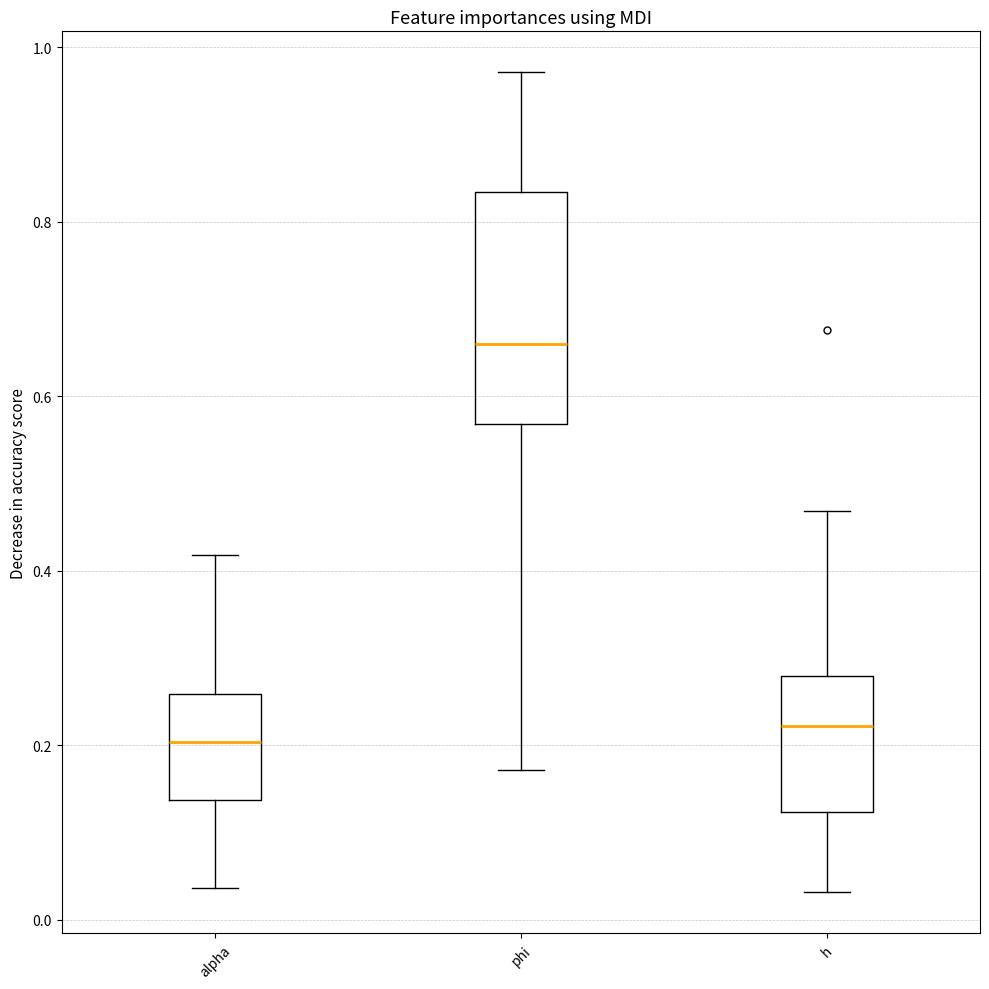

Where does the median line of the box for phi sit on the y-axis? The values are not printed on the chart, so give them approximately, as read against the axis.

0.66